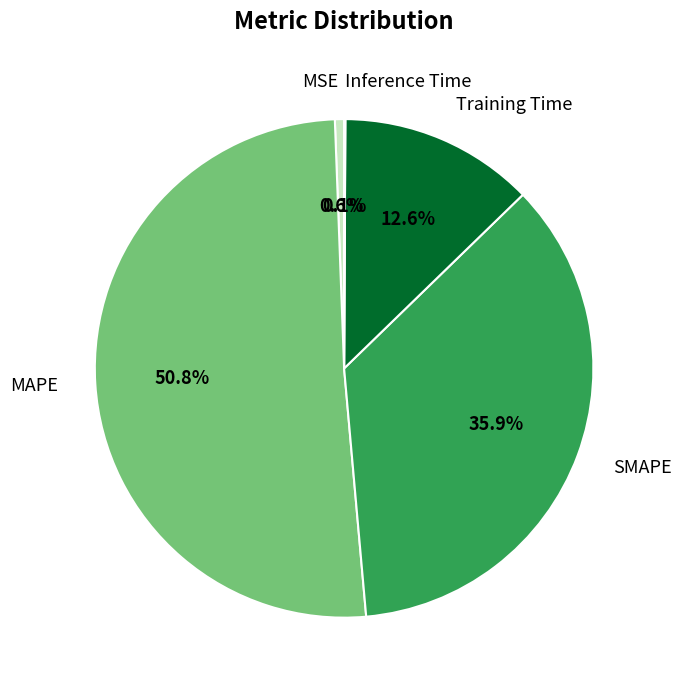

To the nearest percent, what portion does Training Time represent?

13%